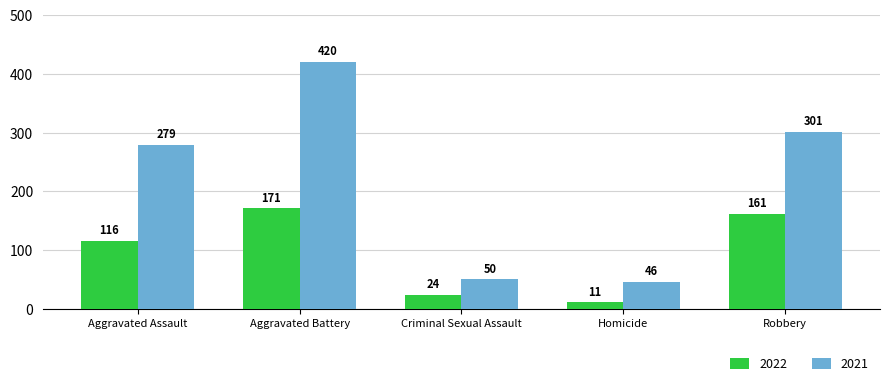

What is the total value across all series at Homicide?

57